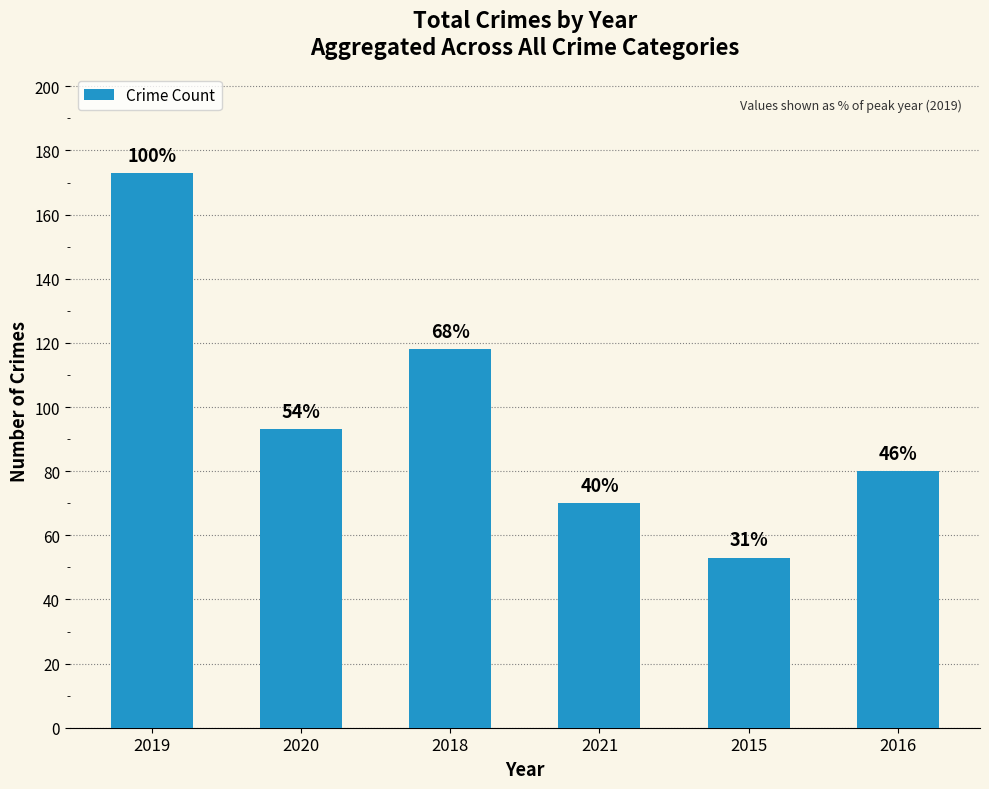

Reading right to left, transcribe all the data shown in this chart.

2016=80	2015=53	2021=70	2018=118	2020=93	2019=173